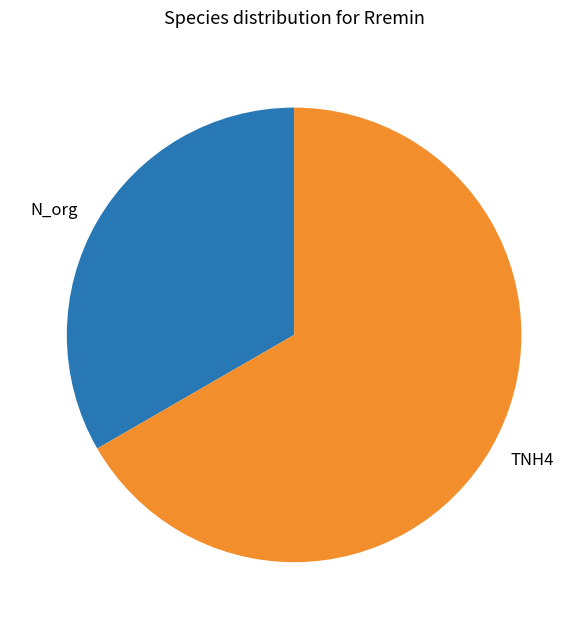

Does TNH4 represent more than half of the total?

Yes